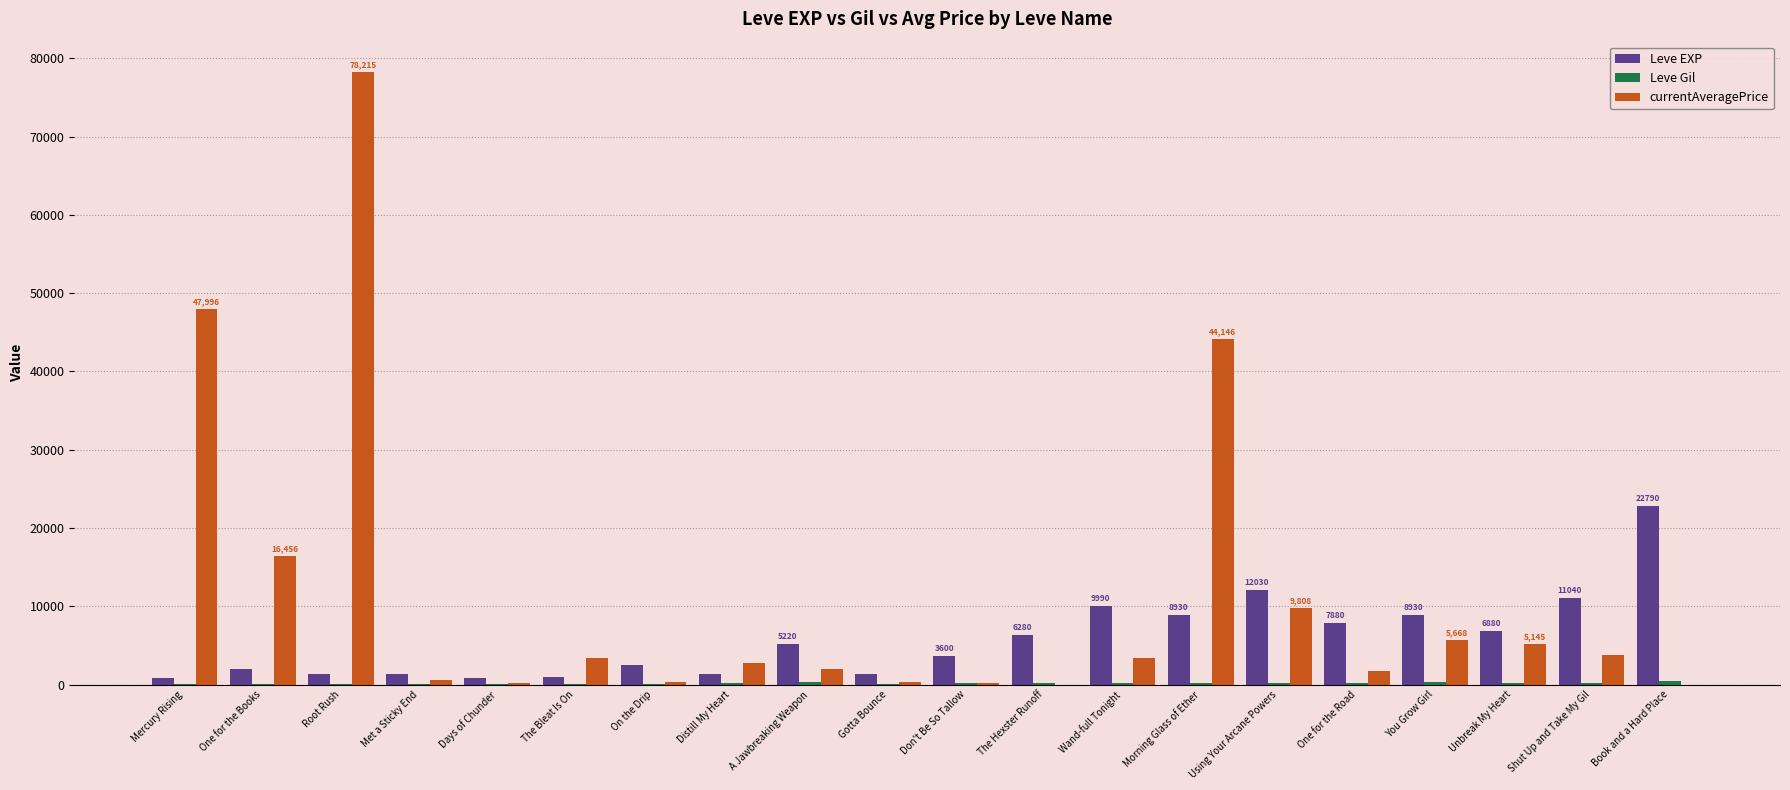

What is the maximum value for Leve EXP?

22790.0